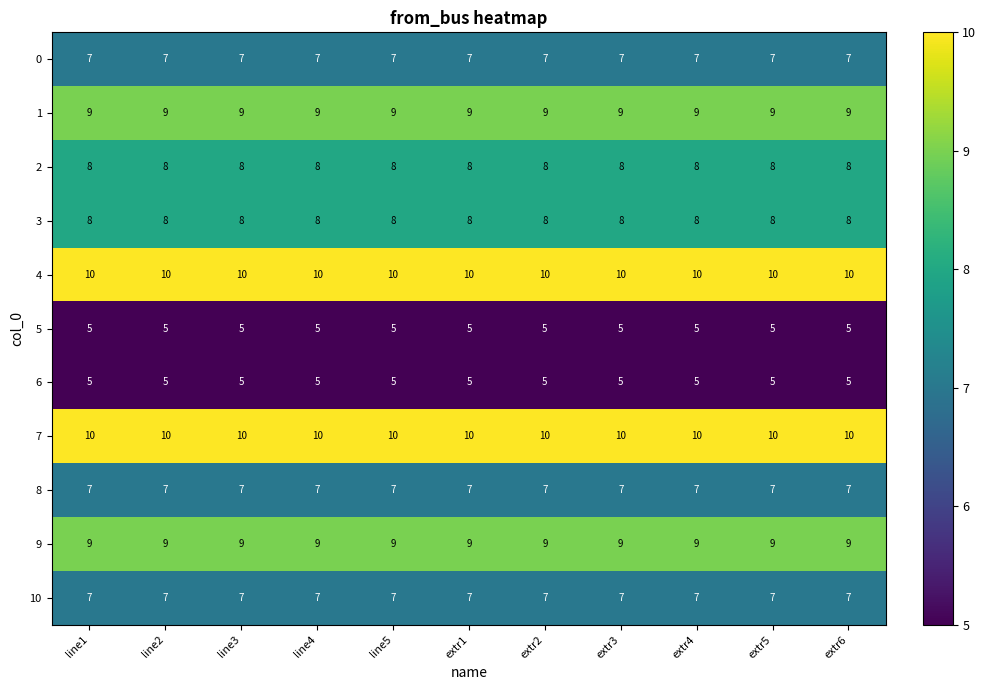

At how many categories does at least one series exceed 6?

11